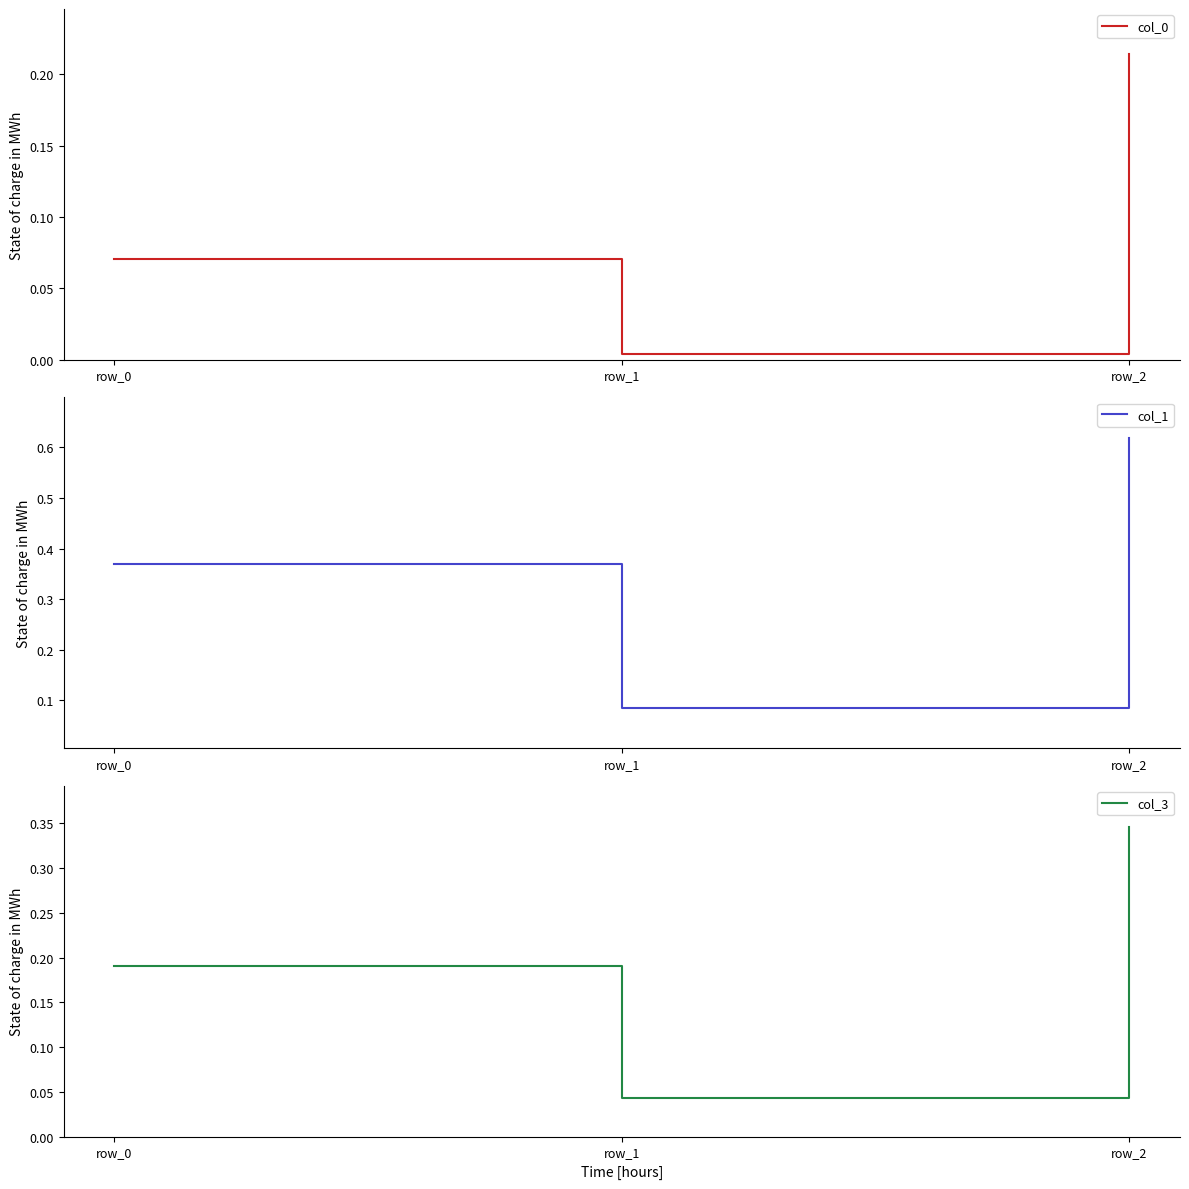

What is the value of the col_1 point at the 2nd from the left?

0.1